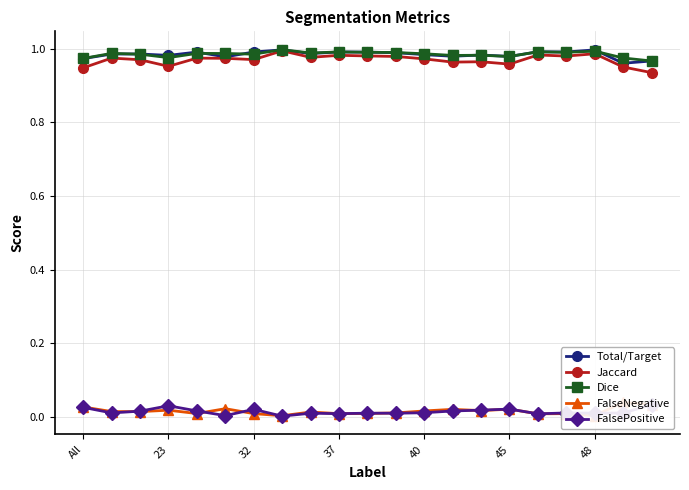

The Total/Target series shows 0.5 at 23. True or false?

False